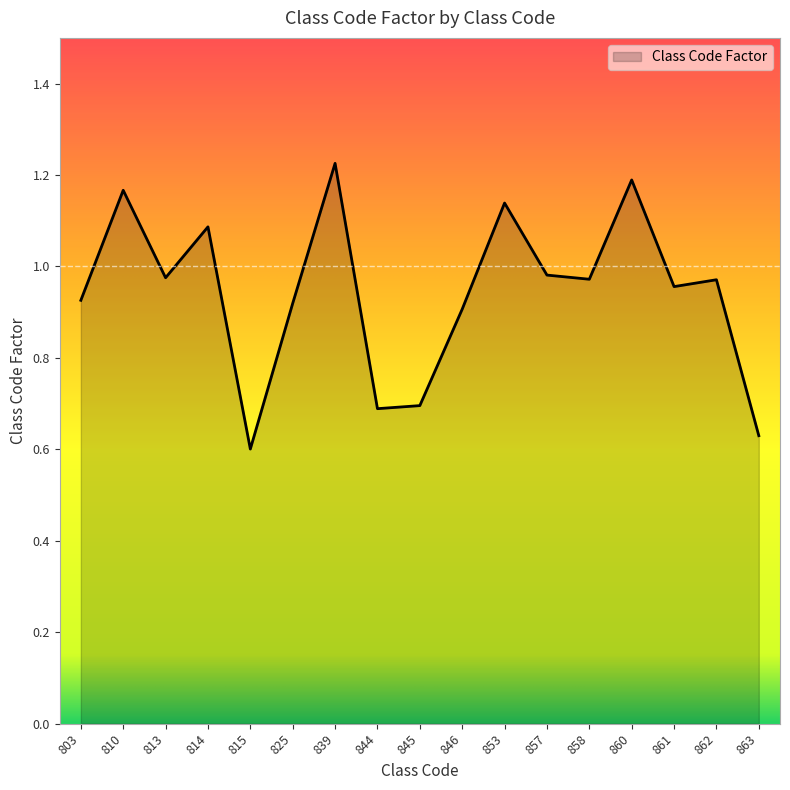

The chart shows a value of 0.7 at 844. True or false?

True